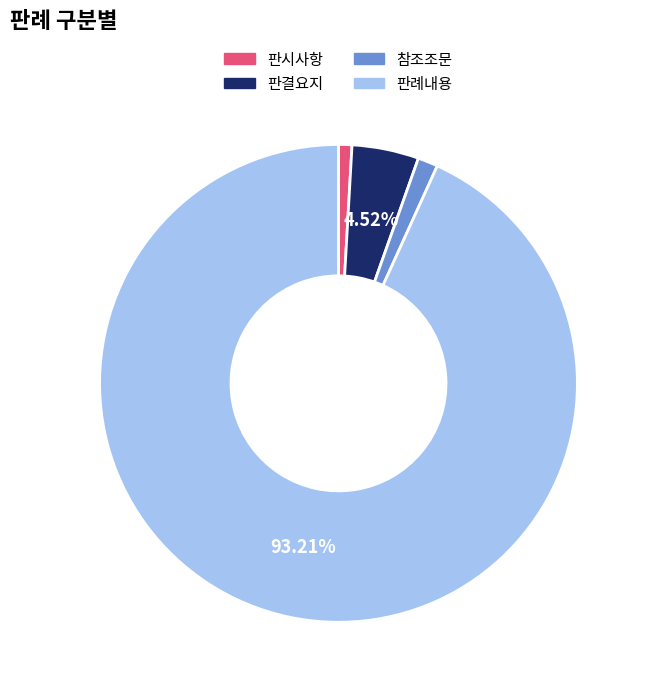

How many segments does this pie chart have?

4